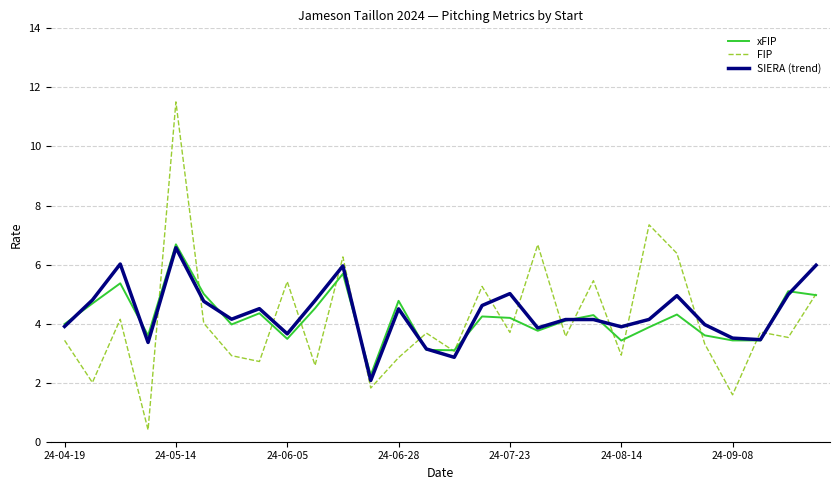

True or false: FIP and SIERA (trend) intersect in this chart.

True